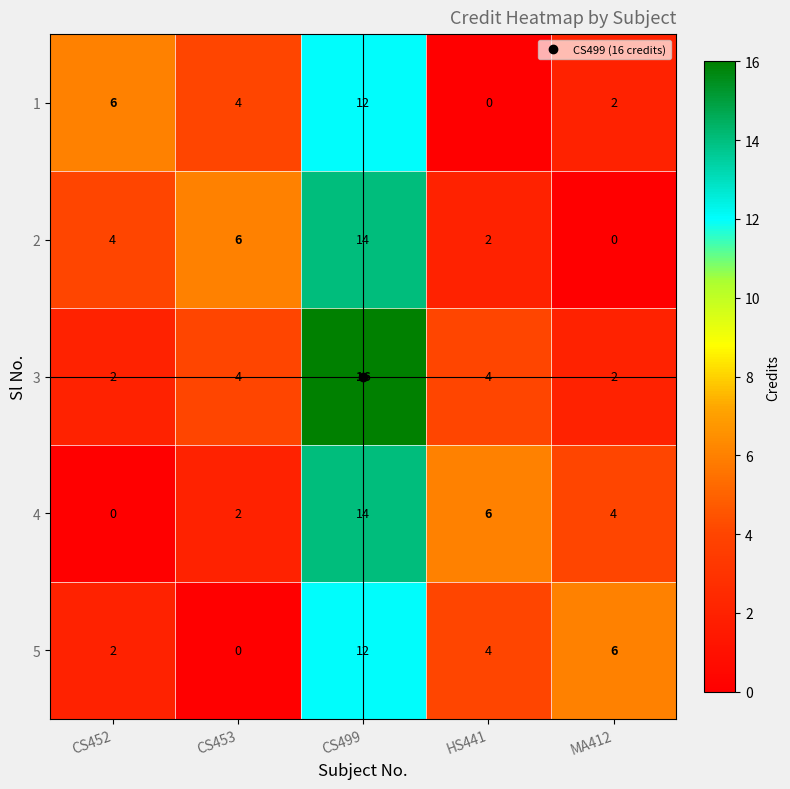

How many data points does each series have?

5